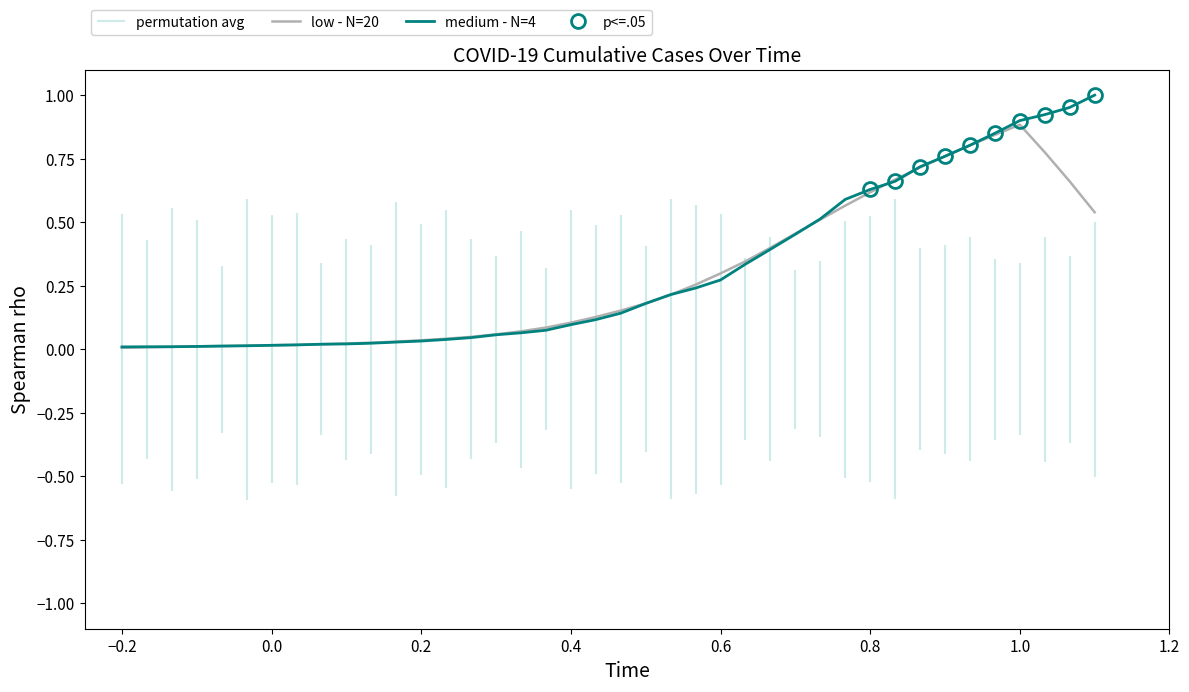

At 1.0, list the series in order from smallest to largest.

low - N=20, medium - N=4